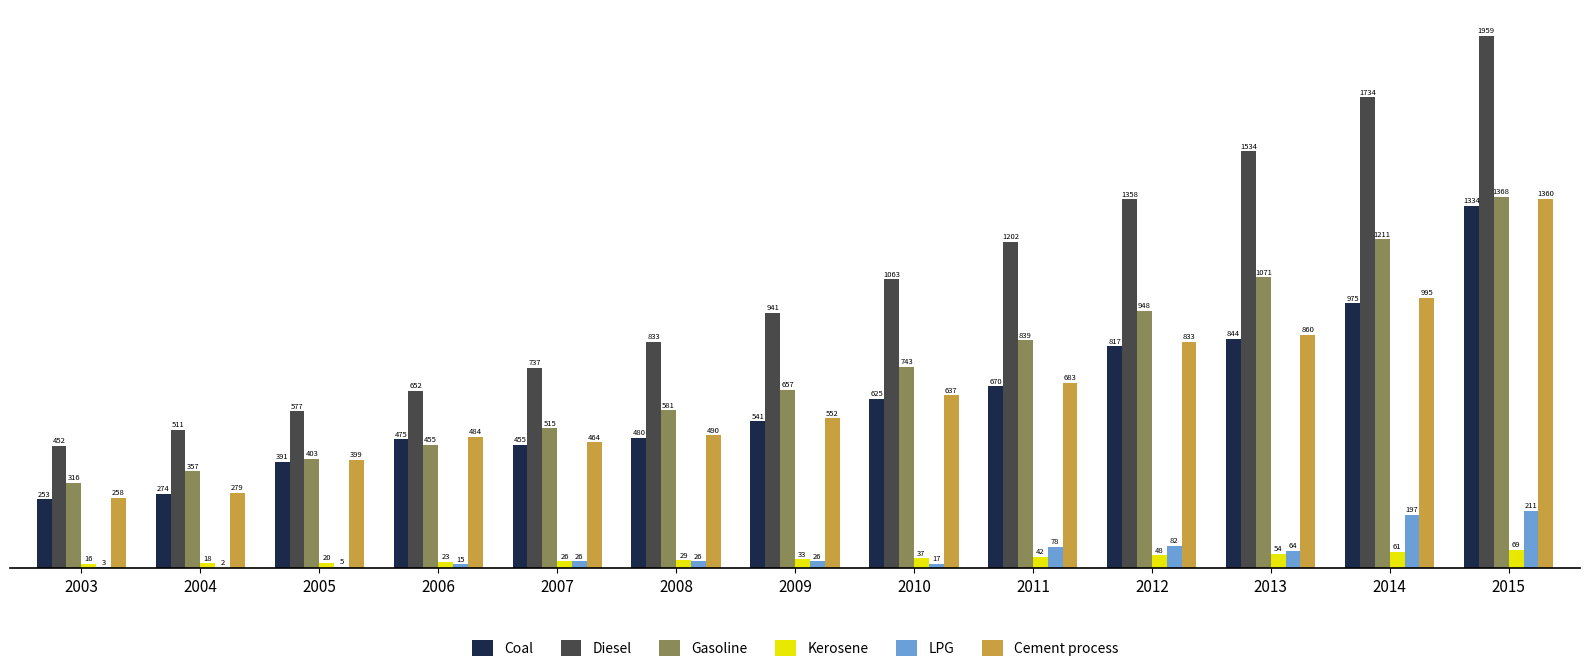

What is the greatest value displayed?

1959.2